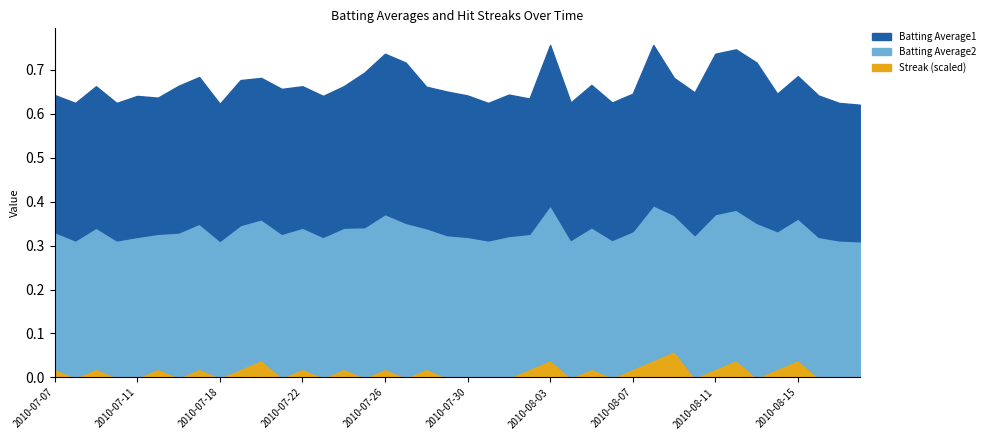

At 37, list the series in order from largest to smallest.

Batting Average1, Batting Average2, Streak (scaled)